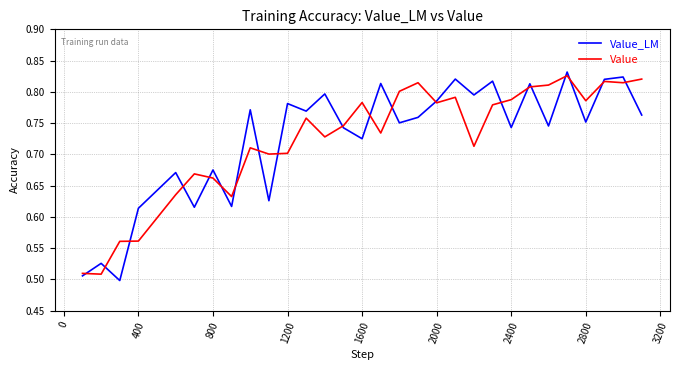

How many lines are shown in the chart?

2